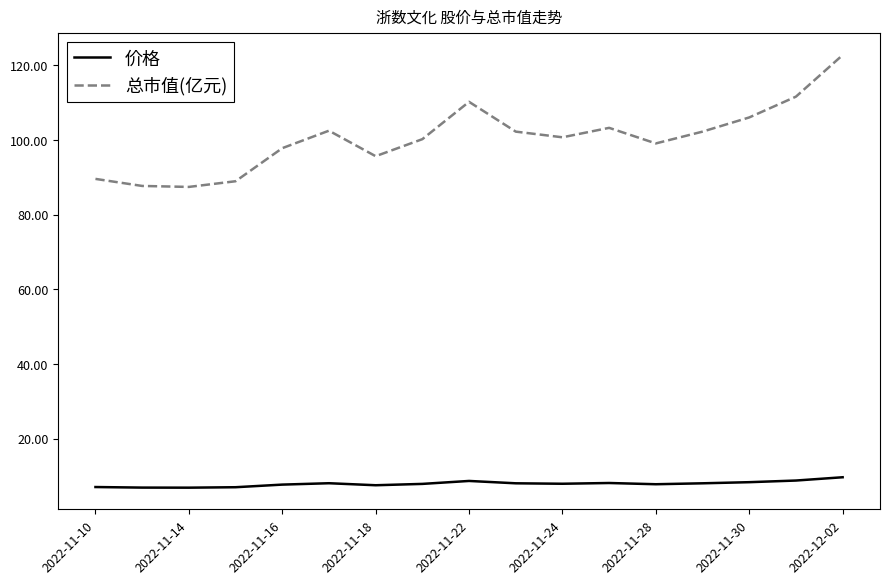

What is the difference between the maximum and minimum values in the 价格 series?

2.8